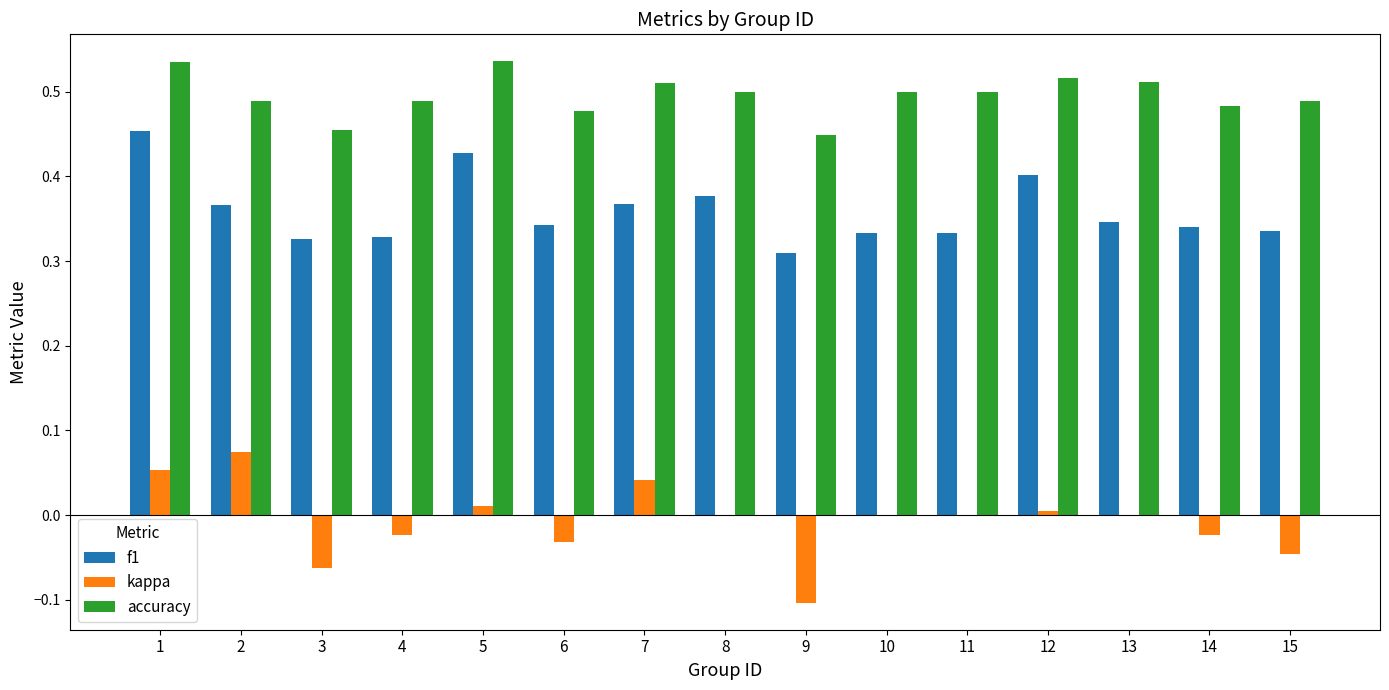

The kappa series shows -0.0 at 4. True or false?

True